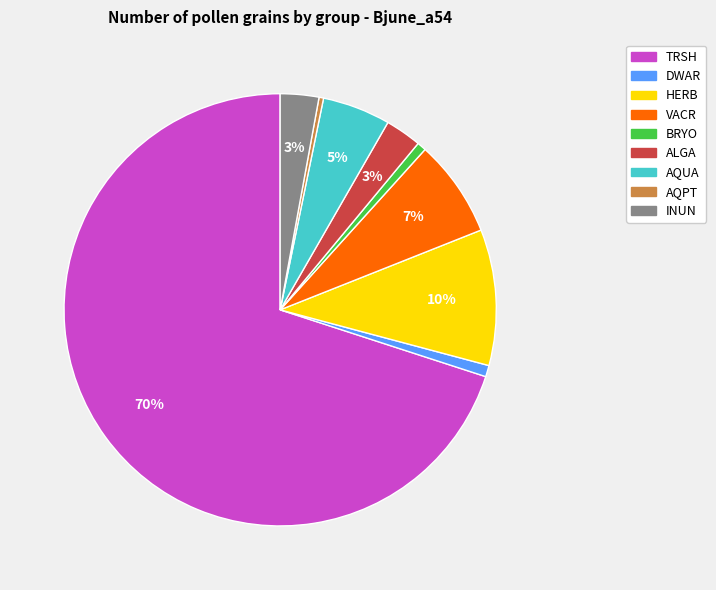

To the nearest percent, what portion does VACR represent?

7%